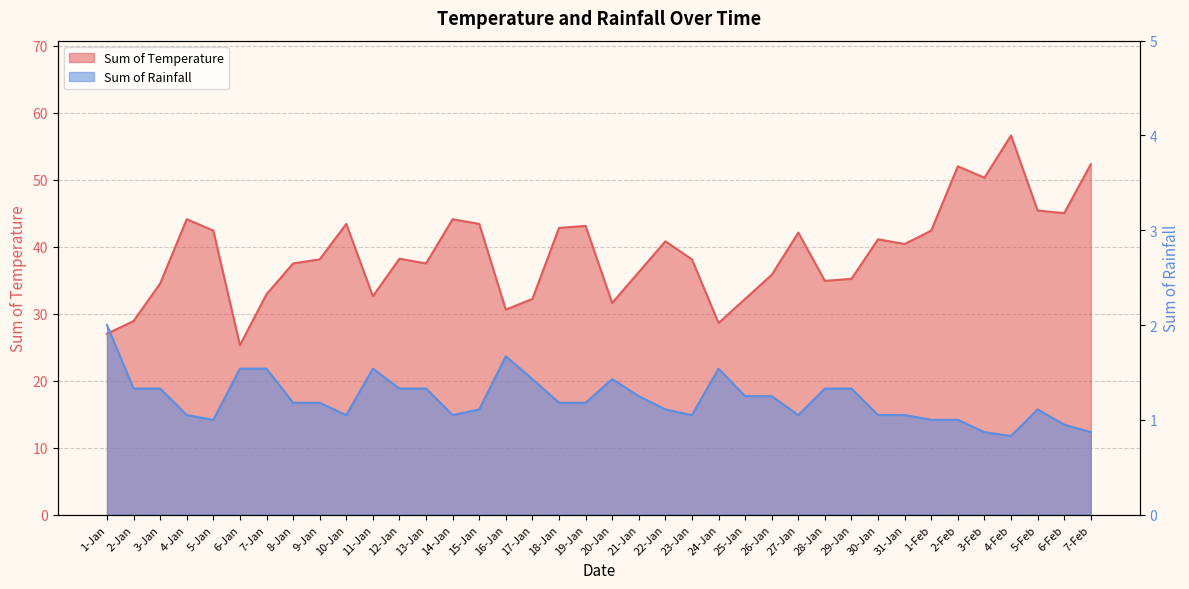

What is the value of the Sum of Rainfall point at the 29th from the left?

1.3